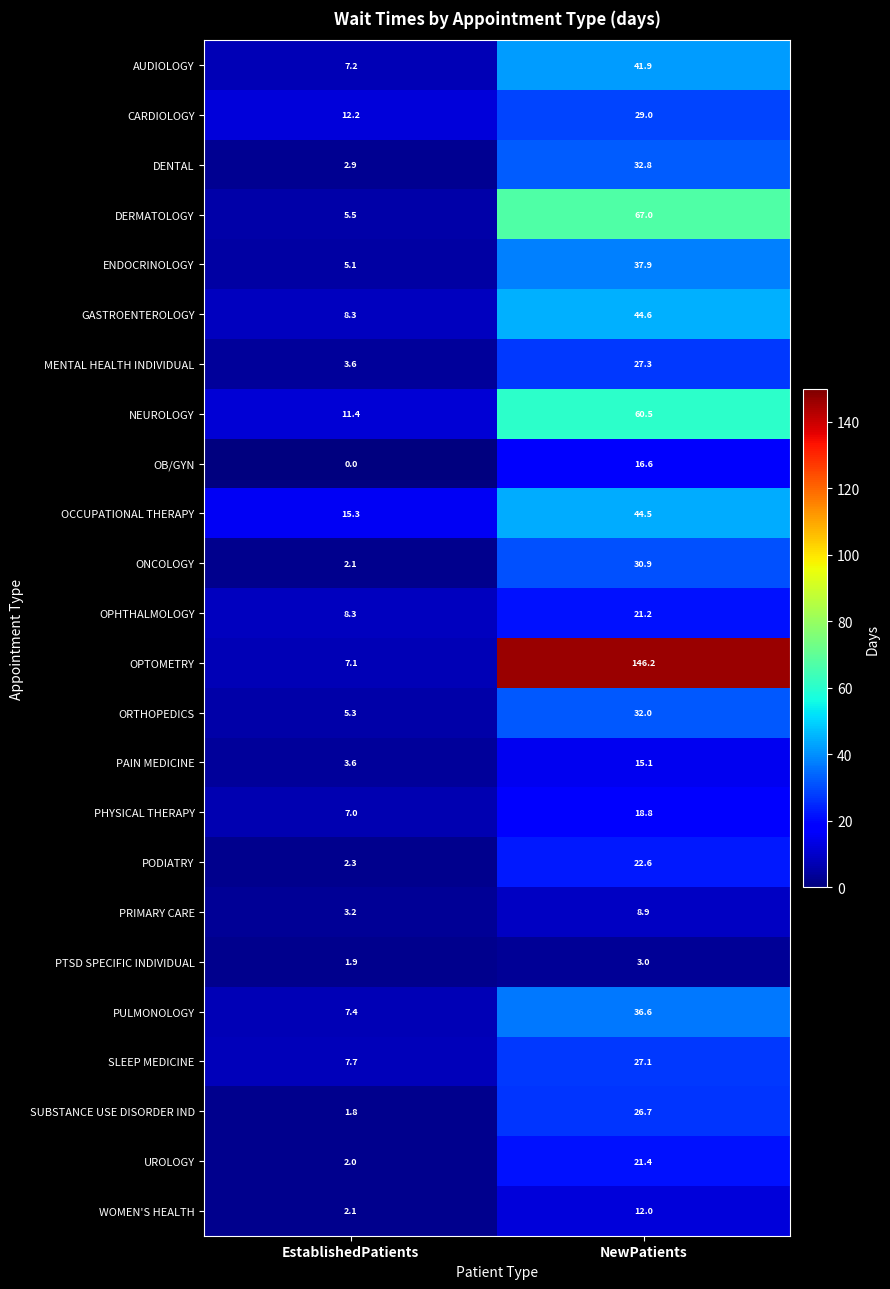

What is the sum of all OB/GYN values?

16.6